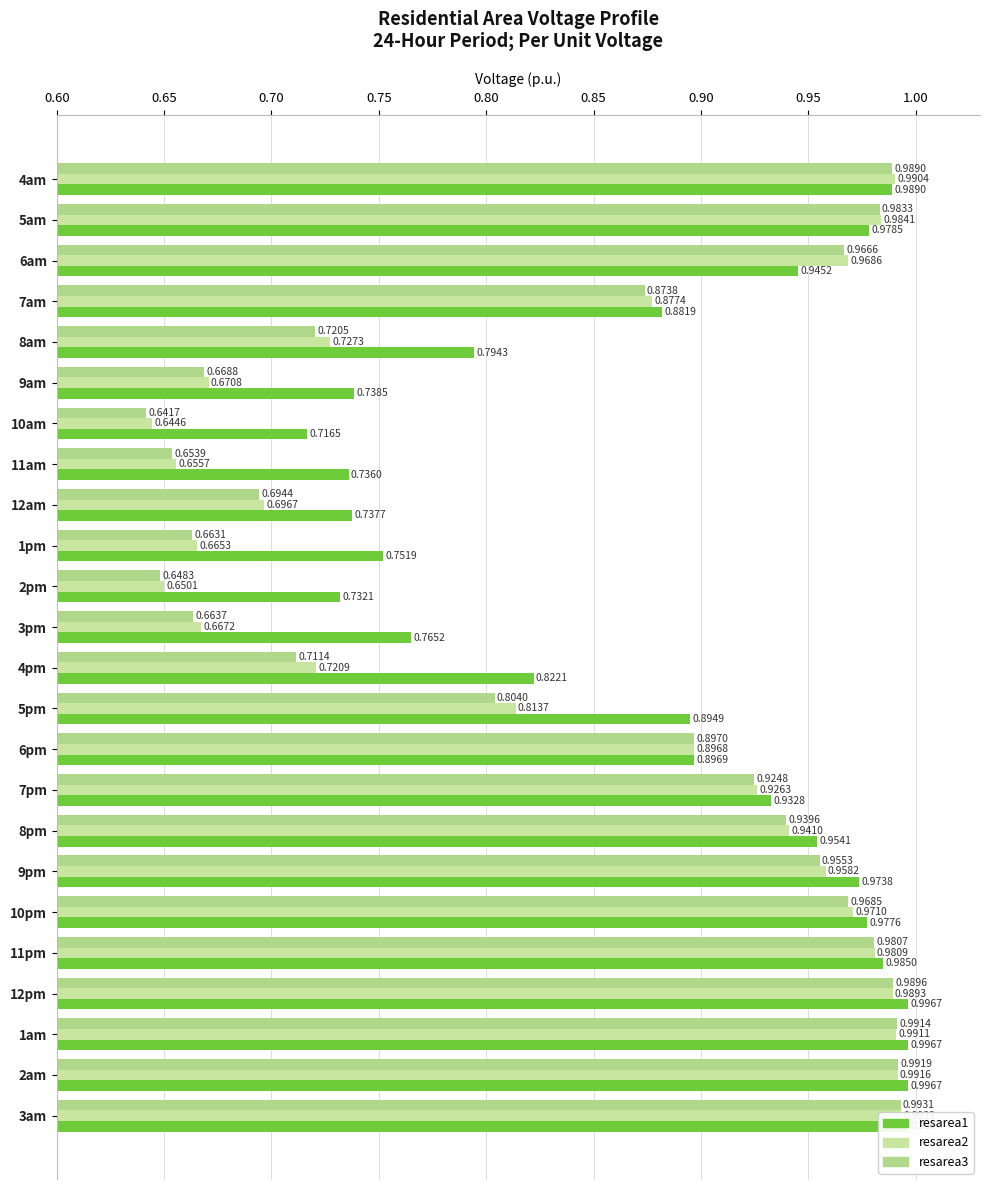

What position from the left is 12am?

9